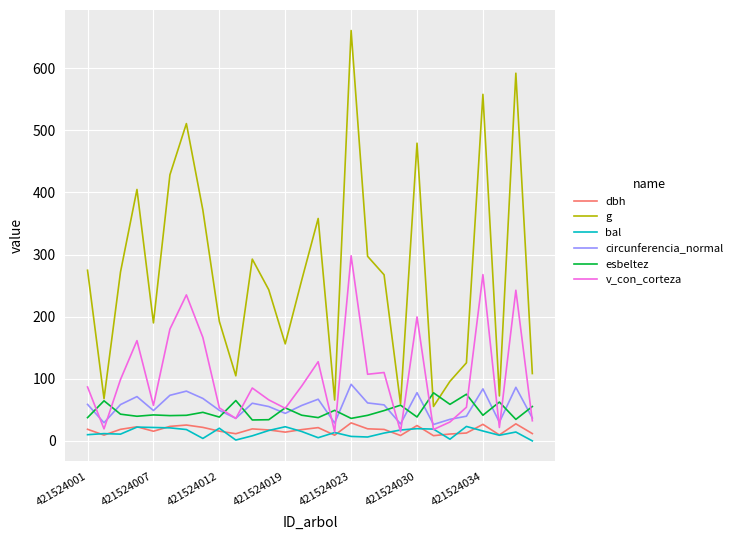

Which series has the largest total across all categories?

g